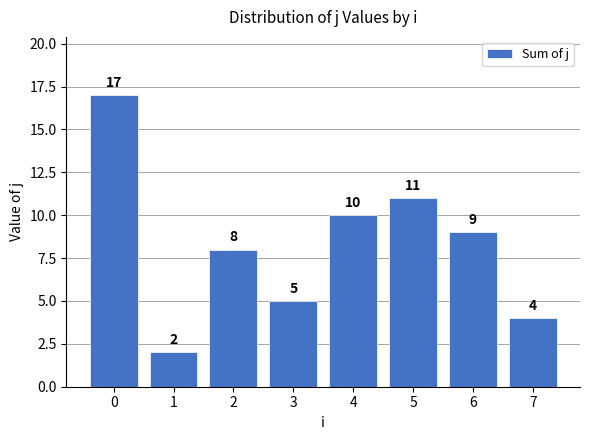

What is the value of the 8th bar from the left?

4